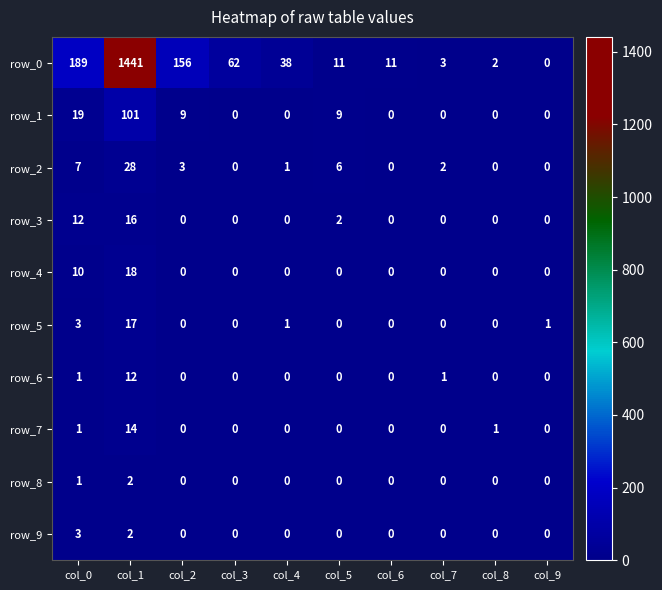

Reading left to right, extract all data points from this chart.

row_0: 189	1441	156	62	38	11	11	3	2	0
row_1: 19	101	9	0	0	9	0	0	0	0
row_2: 7	28	3	0	1	6	0	2	0	0
row_3: 12	16	0	0	0	2	0	0	0	0
row_4: 10	18	0	0	0	0	0	0	0	0
row_5: 3	17	0	0	1	0	0	0	0	1
row_6: 1	12	0	0	0	0	0	1	0	0
row_7: 1	14	0	0	0	0	0	0	1	0
row_8: 1	2	0	0	0	0	0	0	0	0
row_9: 3	2	0	0	0	0	0	0	0	0